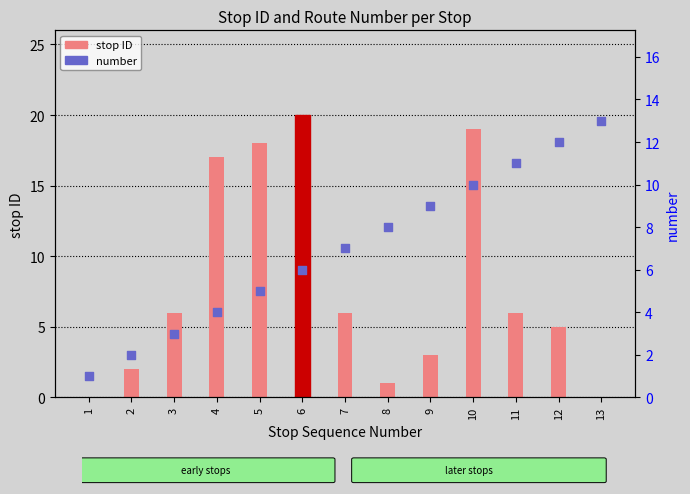

Which series has the largest Y range (max minus min)?

stop ID